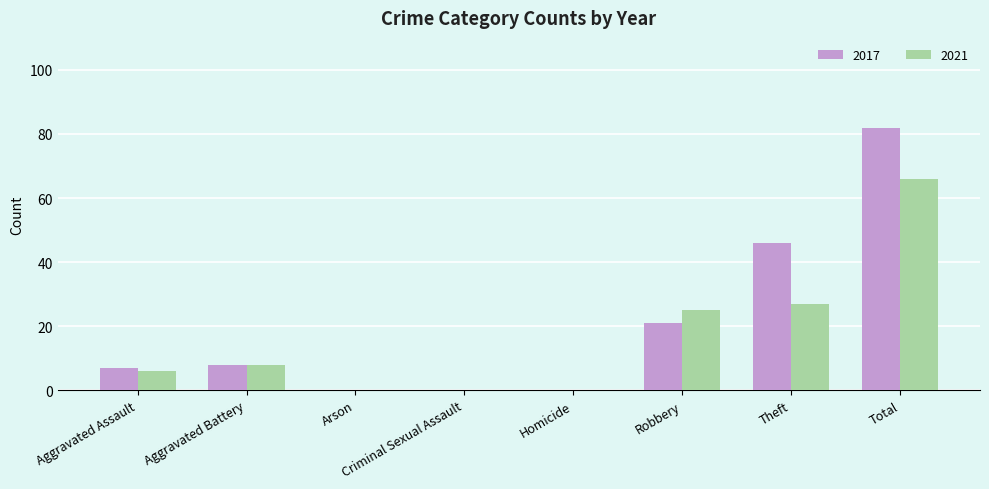

Between Aggravated Assault and Robbery, which series saw the biggest shift?

2021